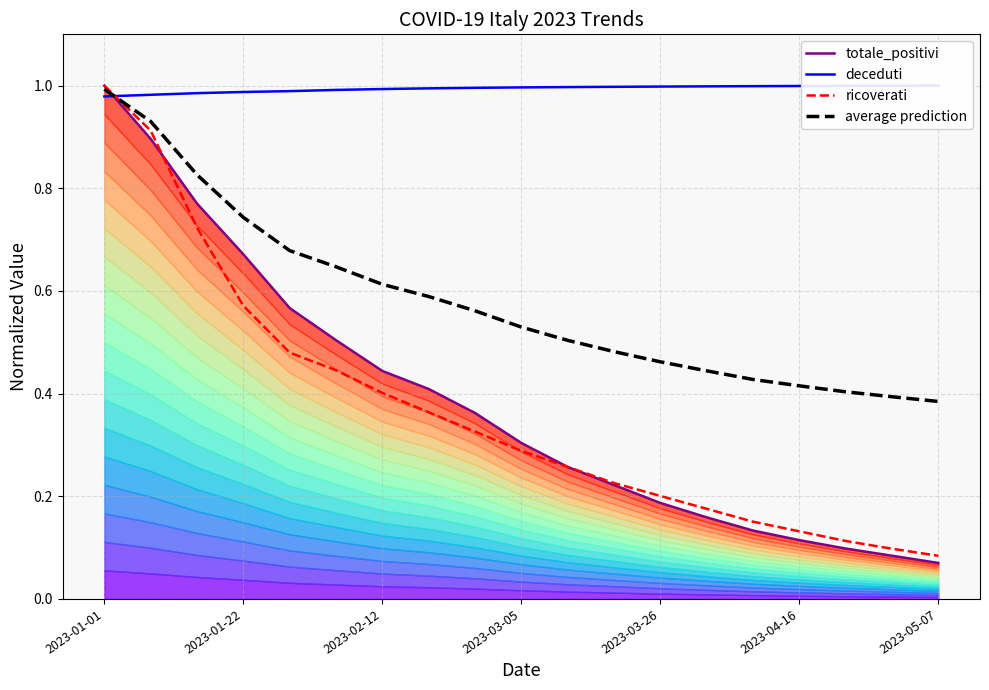

At which category is the sum across all series the highest?

2023-01-01